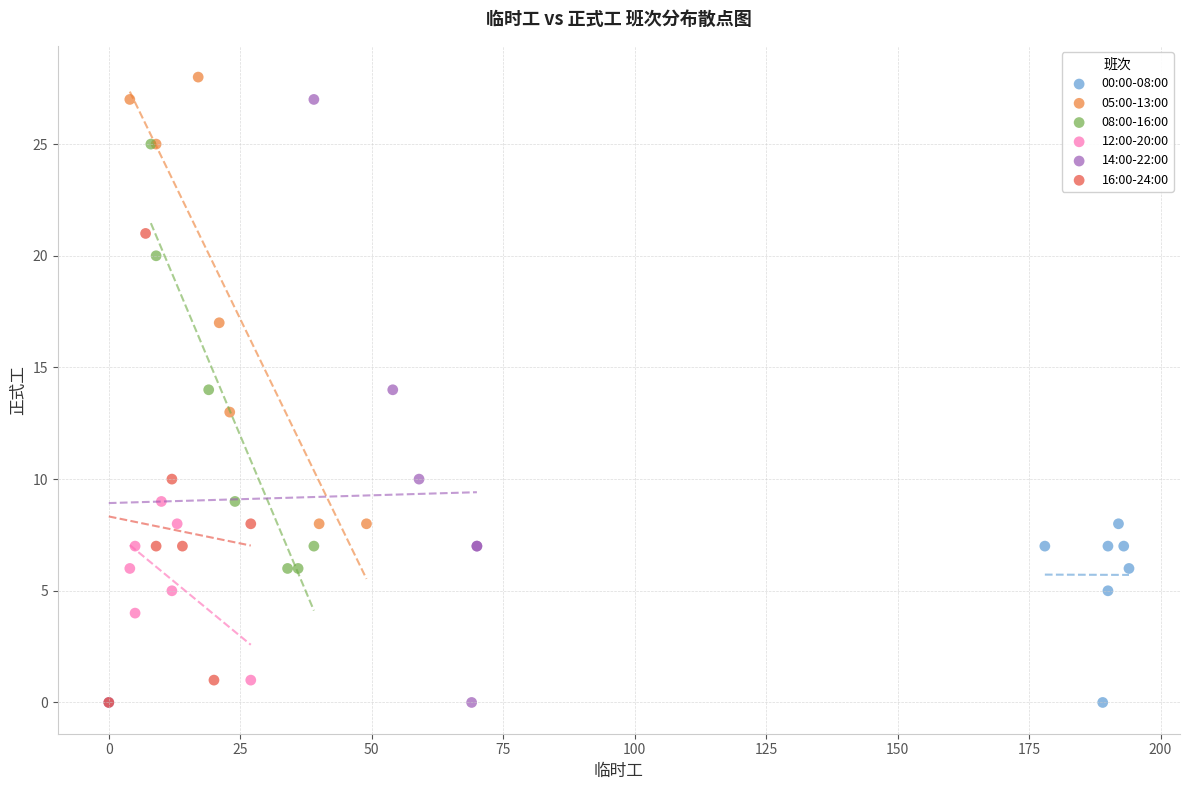

Which series has the widest spread of Y values?

14:00-22:00